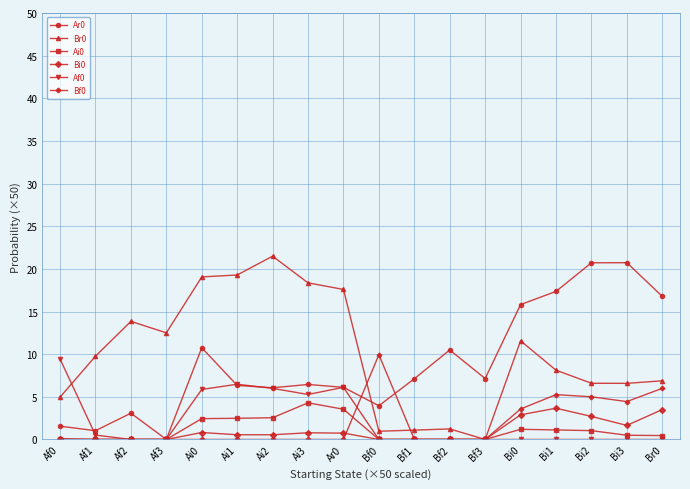

True or false: Br0 and Ar0 intersect in this chart.

True